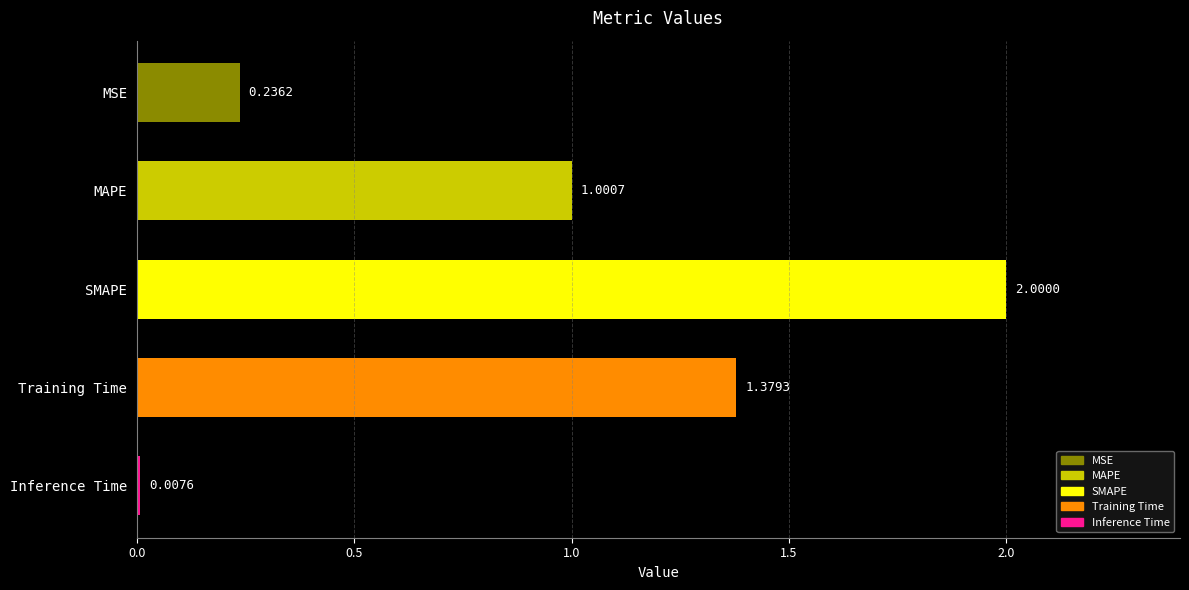

Rank the categories by value from highest to lowest.

SMAPE, Training Time, MAPE, MSE, Inference Time